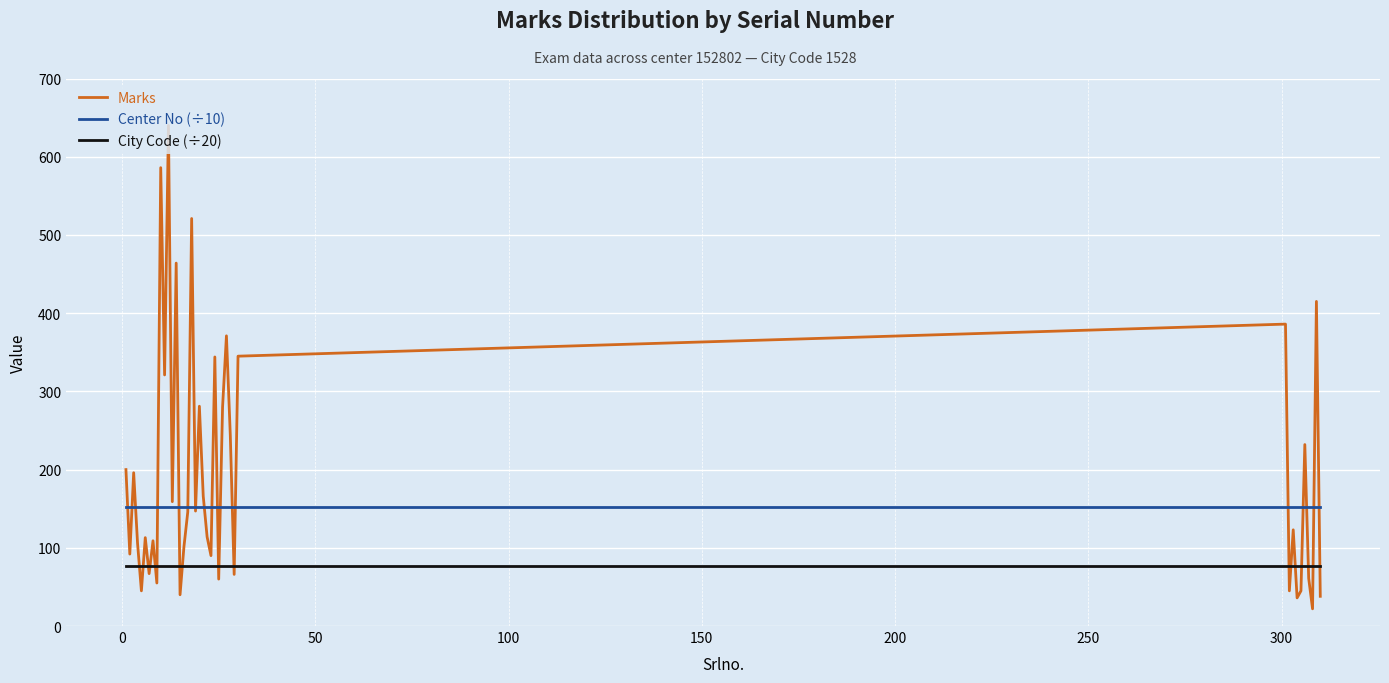

What is the maximum value shown in the chart?

640.0